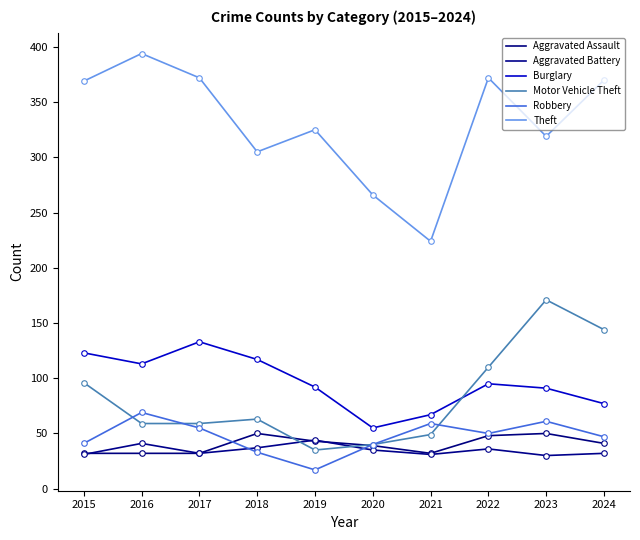

True or false: Theft and Motor Vehicle Theft intersect in this chart.

False